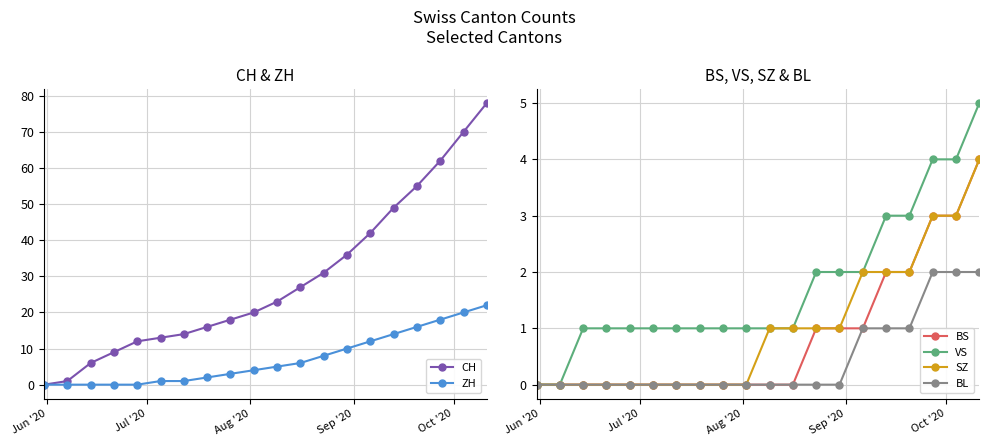

True or false: BL and BS cross at least once.

False